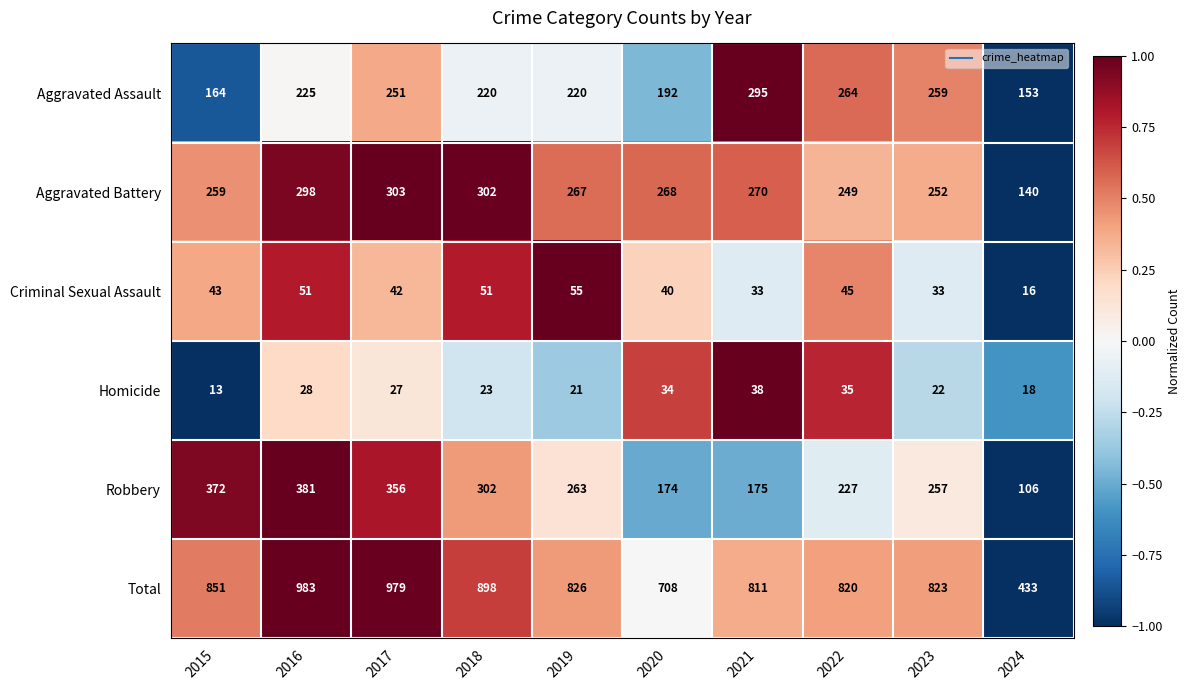

How many data points does each series have?

10